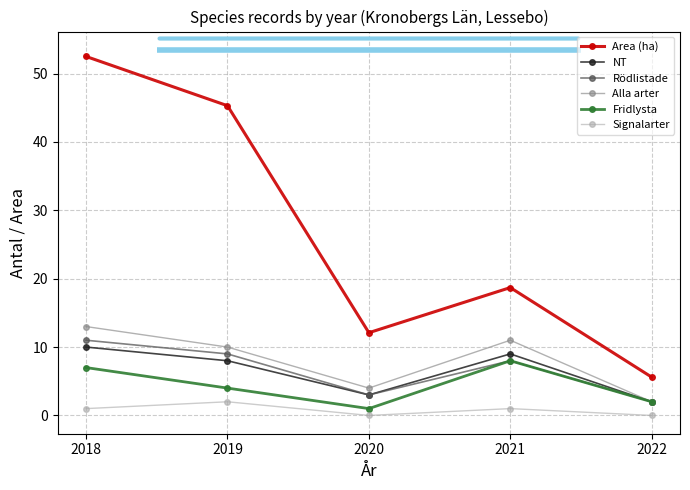

Reading left to right, list all the values displayed in this chart.

Area (ha): 52.5	45.3	12.1	18.7	5.6
NT: 10.0	8.0	3.0	9.0	2.0
Rödlistade: 11.0	9.0	3.0	8.0	2.0
Alla arter: 13.0	10.0	4.0	11.0	2.0
Fridlysta: 7.0	4.0	1.0	8.0	2.0
Signalarter: 1.0	2.0	0.0	1.0	0.0